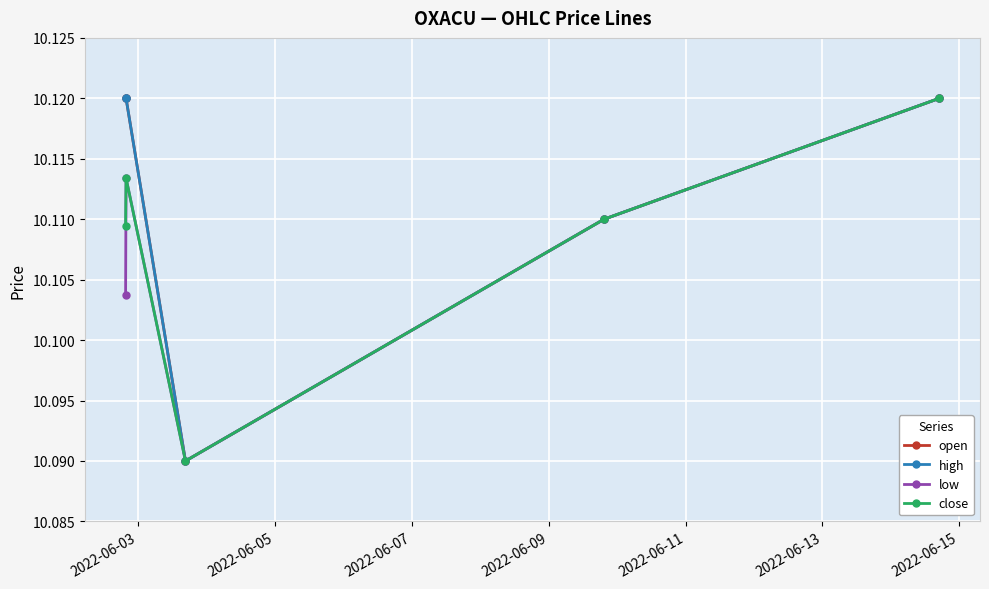

True or false: open and close cross at least once.

False